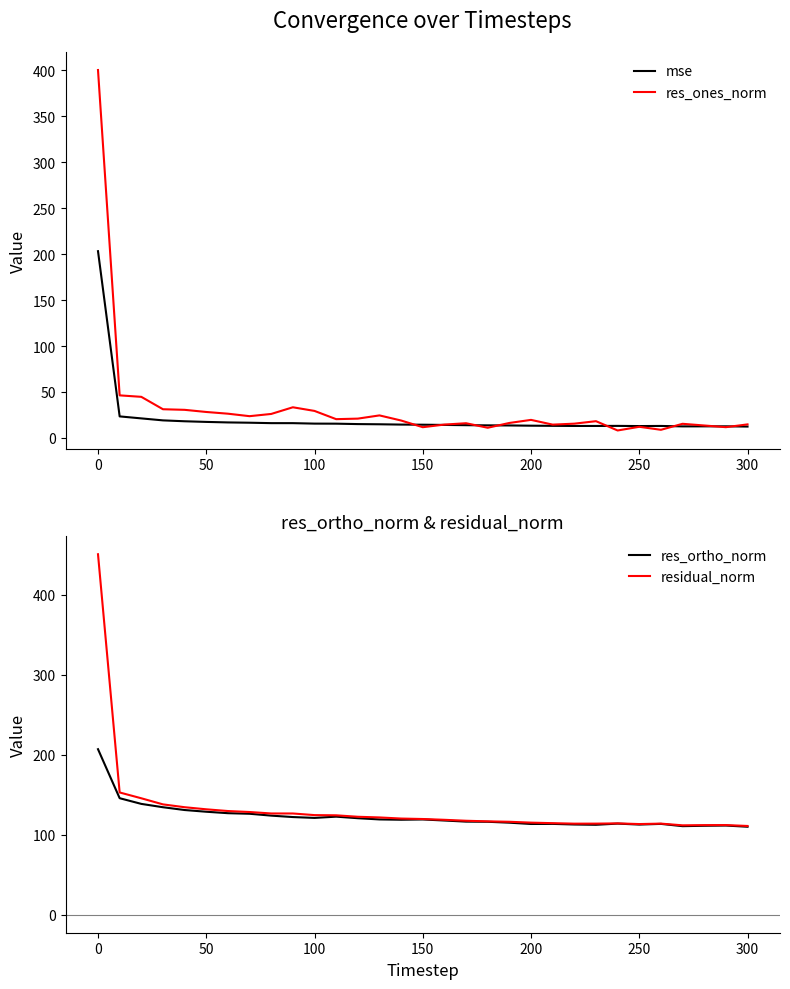

What is the minimum value for mse?

12.3